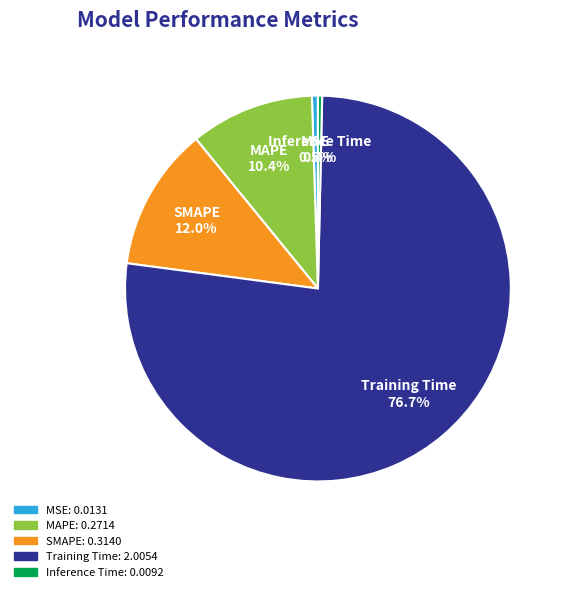

How many slices are in this pie chart?

5